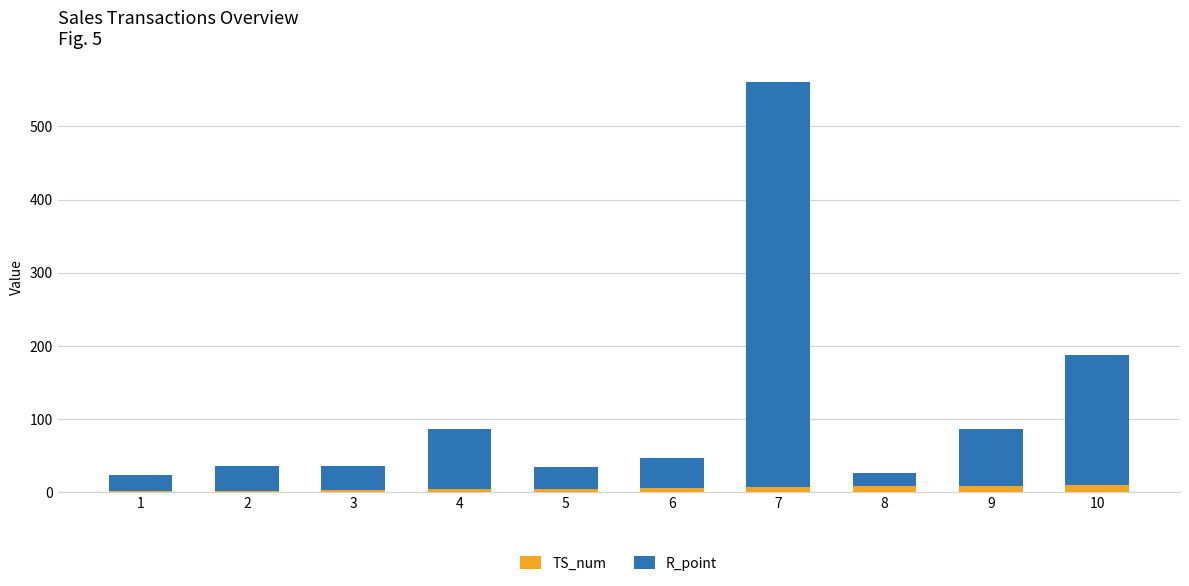

What is the sum of all TS_num values?

55